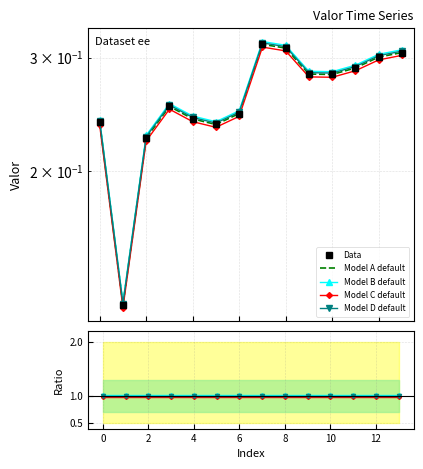

What is the value of the 4th point from the left?

0.3